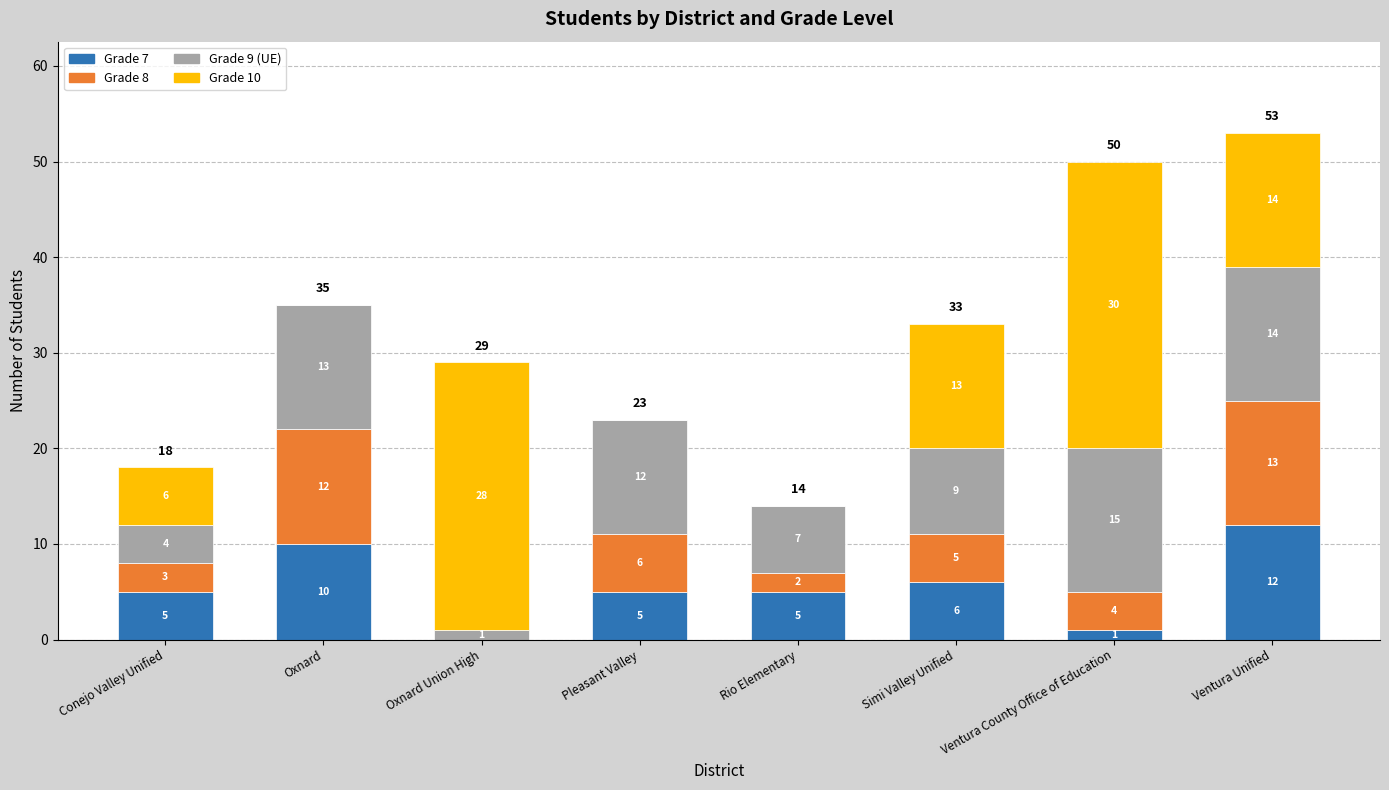

Are the bars horizontal?

No